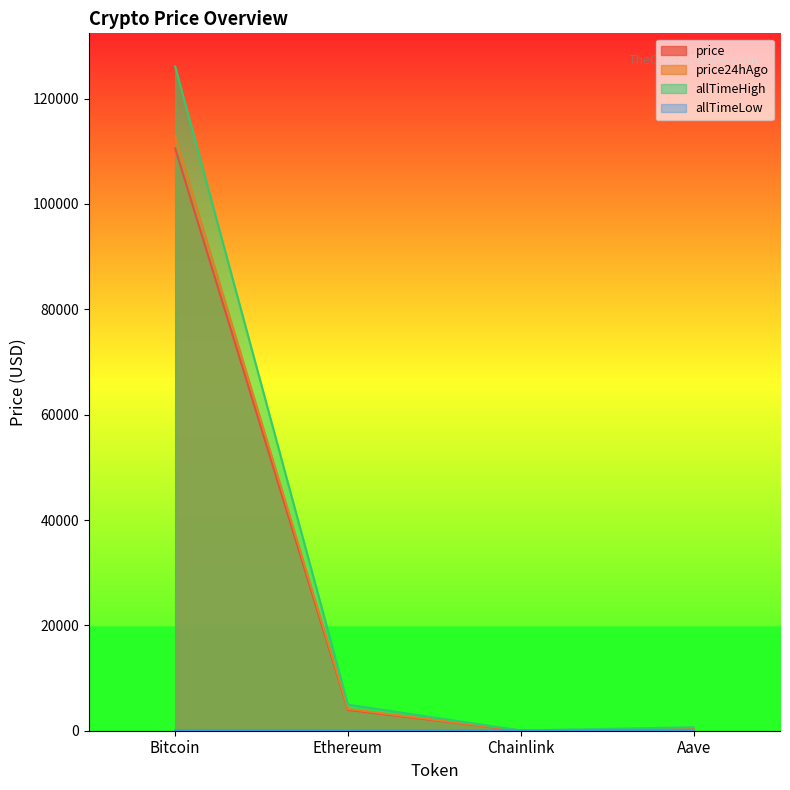

The value of allTimeLow at Ethereum is 0.4. True or false?

True